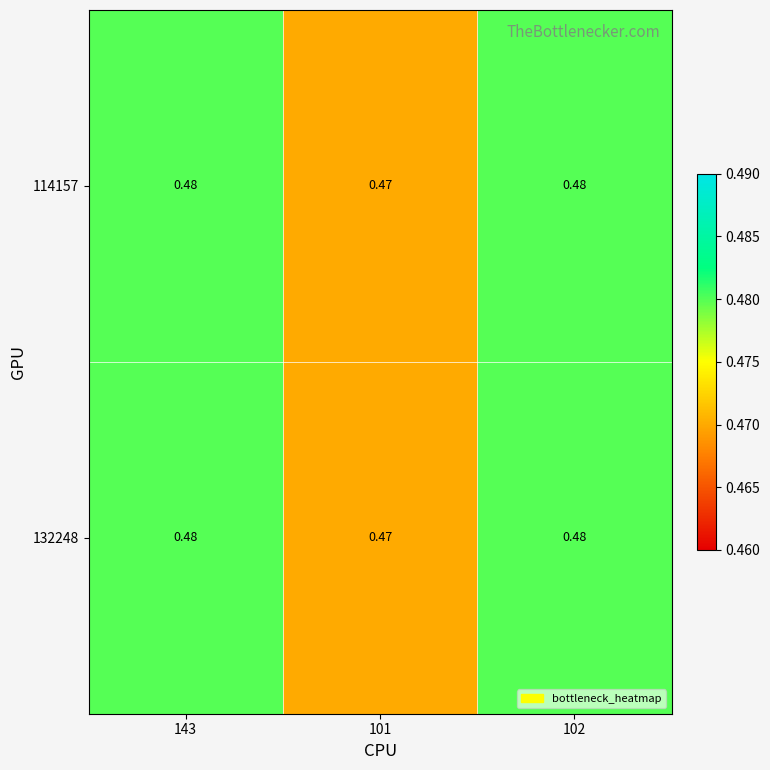

Reading left to right, what are all the values shown in this chart?

114157: 143=0.5	101=0.5	102=0.5
132248: 143=0.5	101=0.5	102=0.5